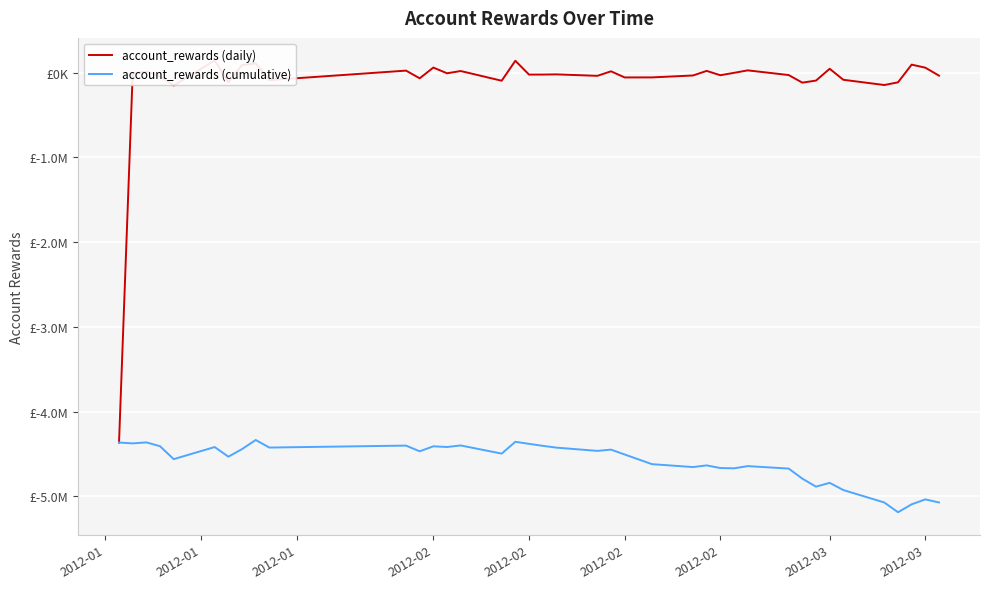

What is the value of the account_rewards (daily) point at the 18th from the left?

-23799.9